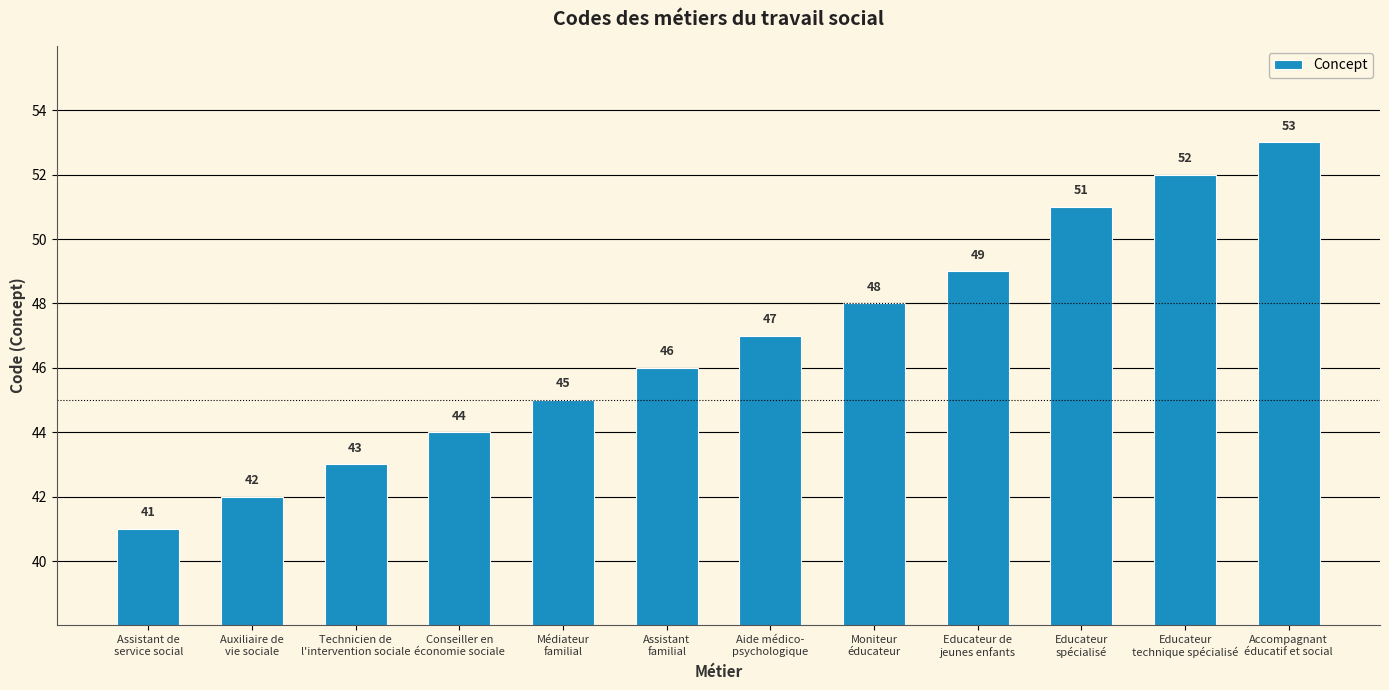

Reading left to right, transcribe all the data shown in this chart.

41	42	43	44	45	46	47	48	49	51	52	53